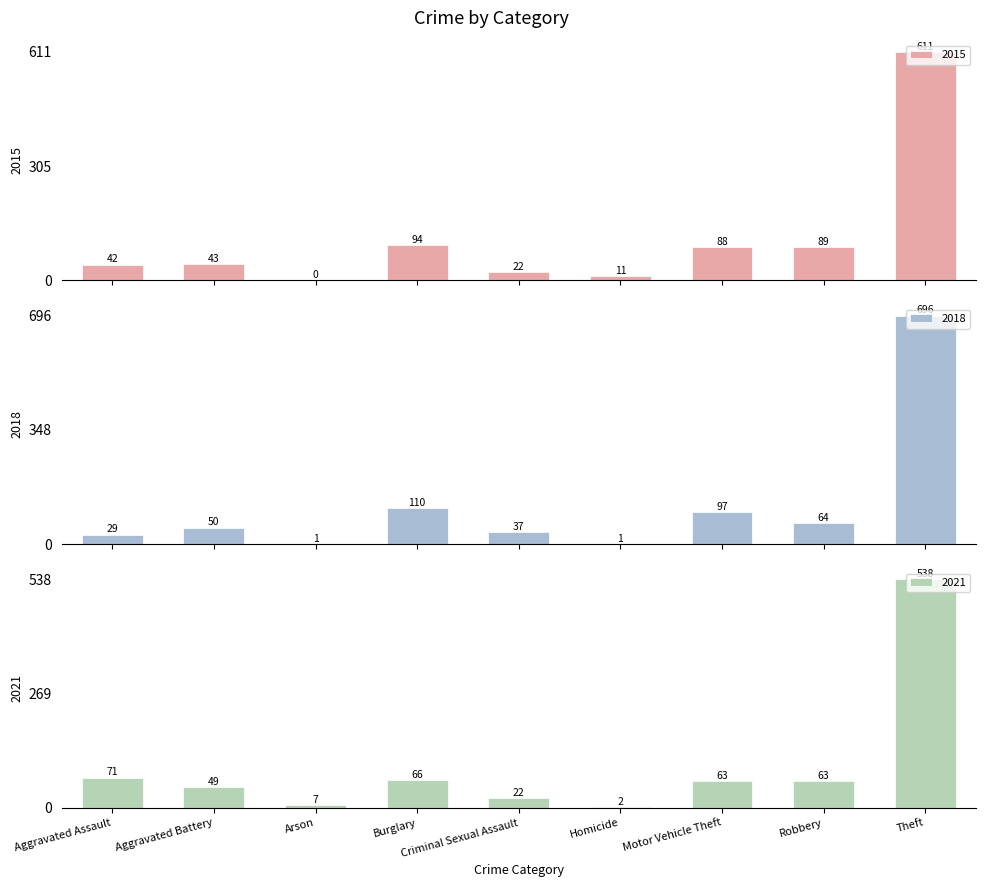

At how many categories does at least one series exceed 173?

1